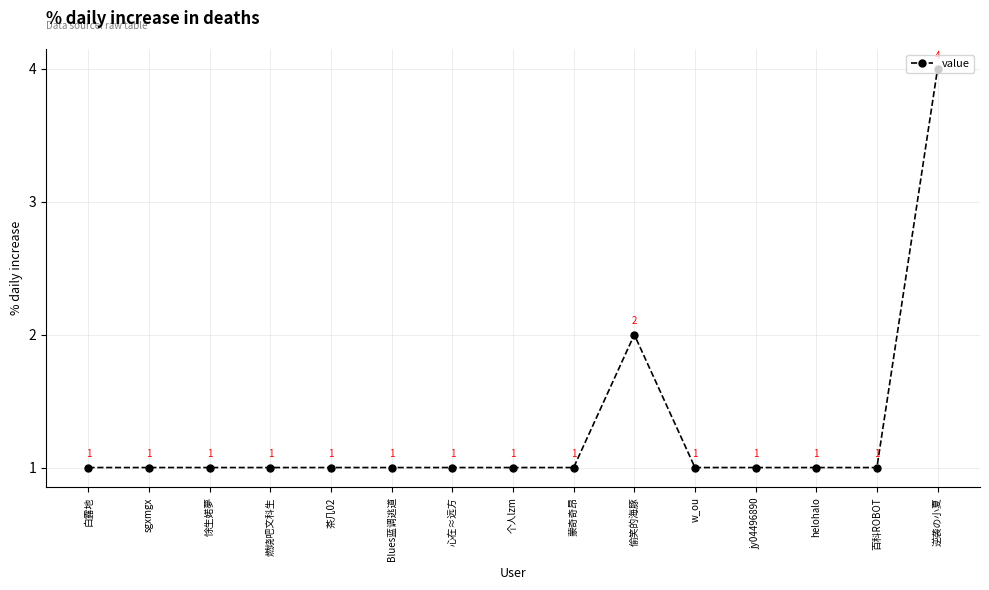

How many distinct data groups are displayed?

1